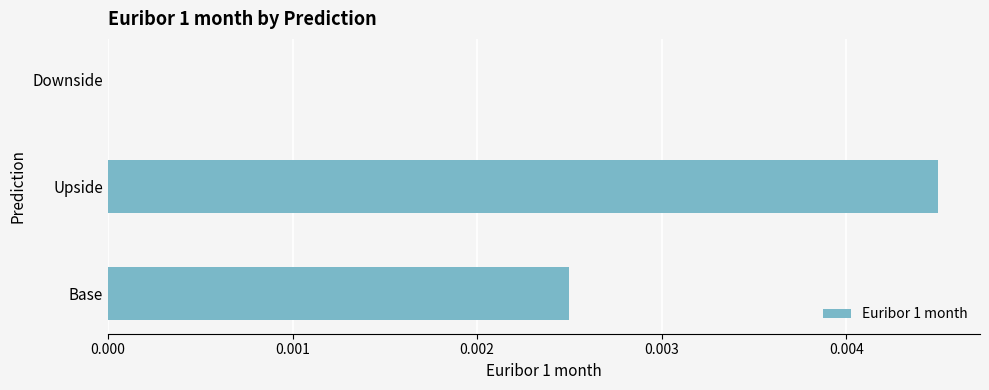

Is it true that the value at Downside is 0.0?

True